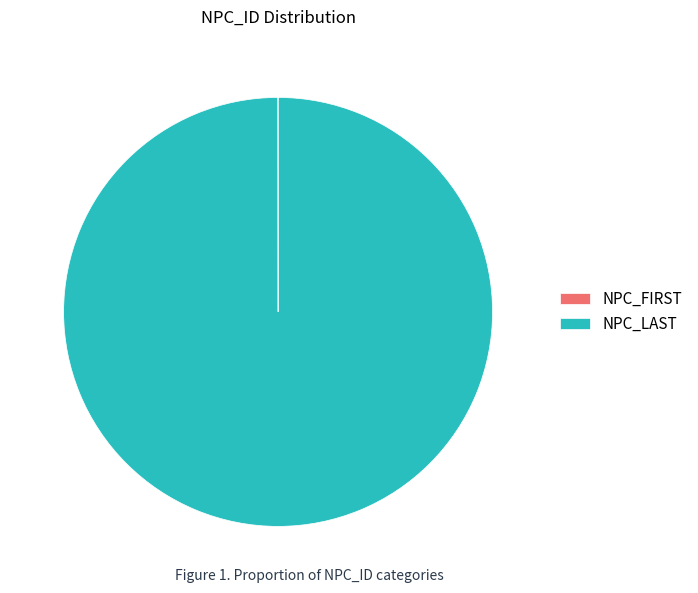

Which category has the biggest portion of the pie?

NPC_LAST